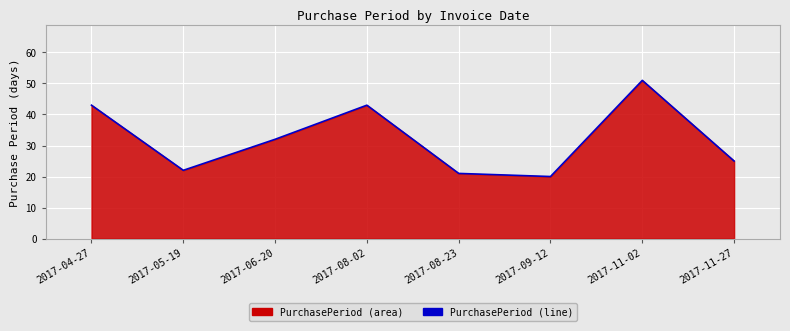

What is the smallest value displayed?

20